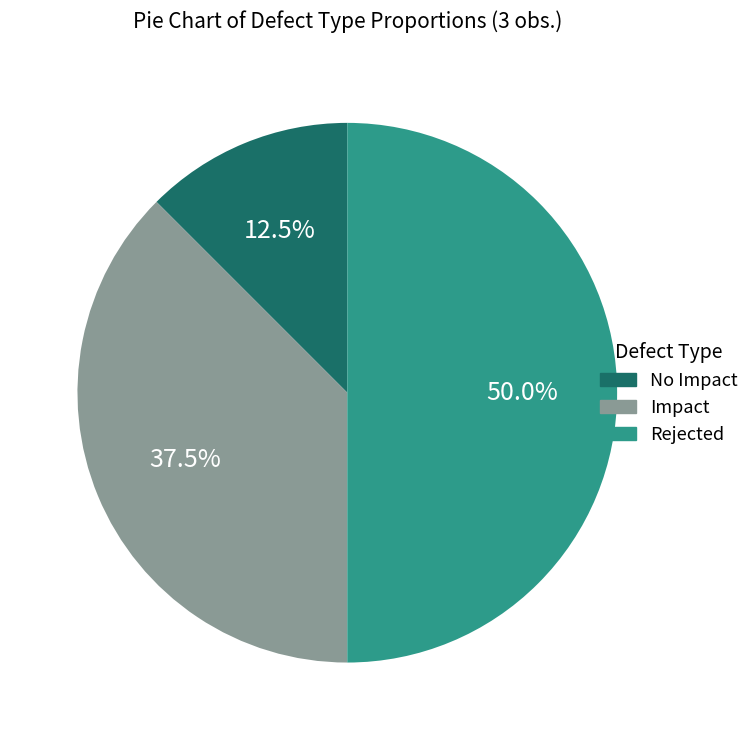

To the nearest percent, what is the difference between the No Impact and Impact slice percentages?

25%